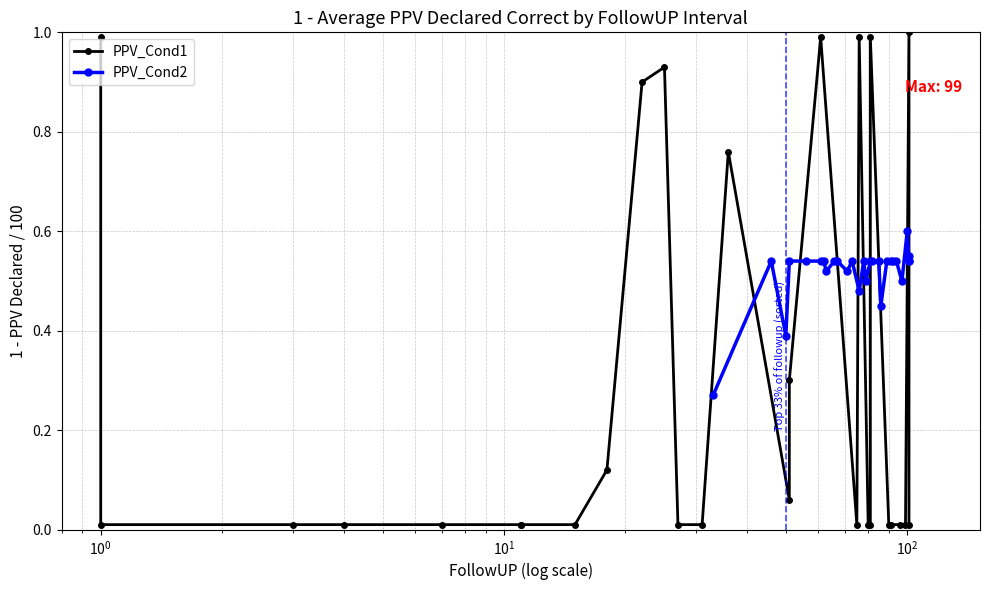

Count the PPV_Cond2 values in the range 0 to 1.

28